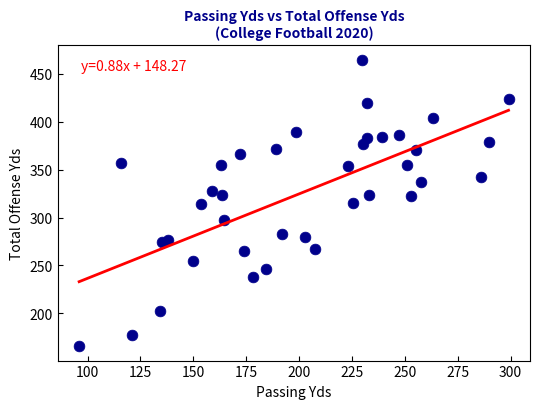

What is the range of Y values (max minus min)?

299.5